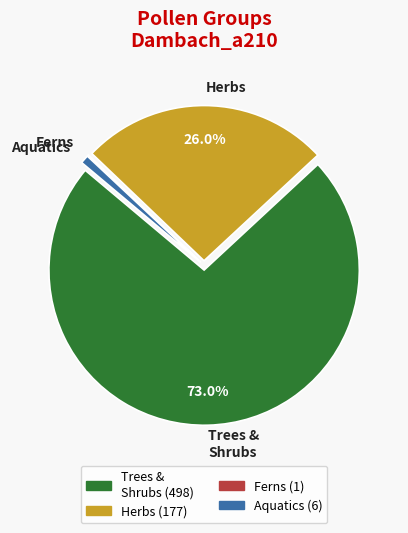

Do Trees & Shrubs and Aquatics together represent more than half of the pie?

Yes